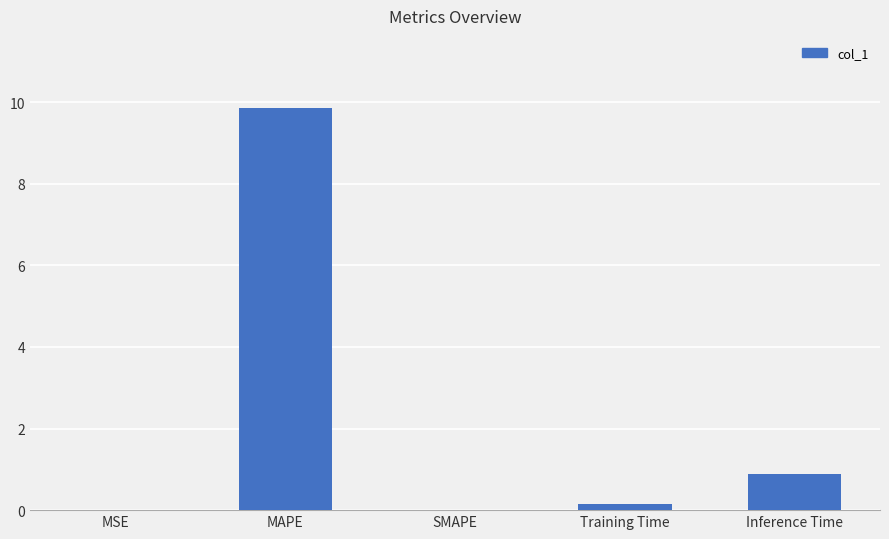

Between Inference Time and Training Time, which is larger?

Inference Time